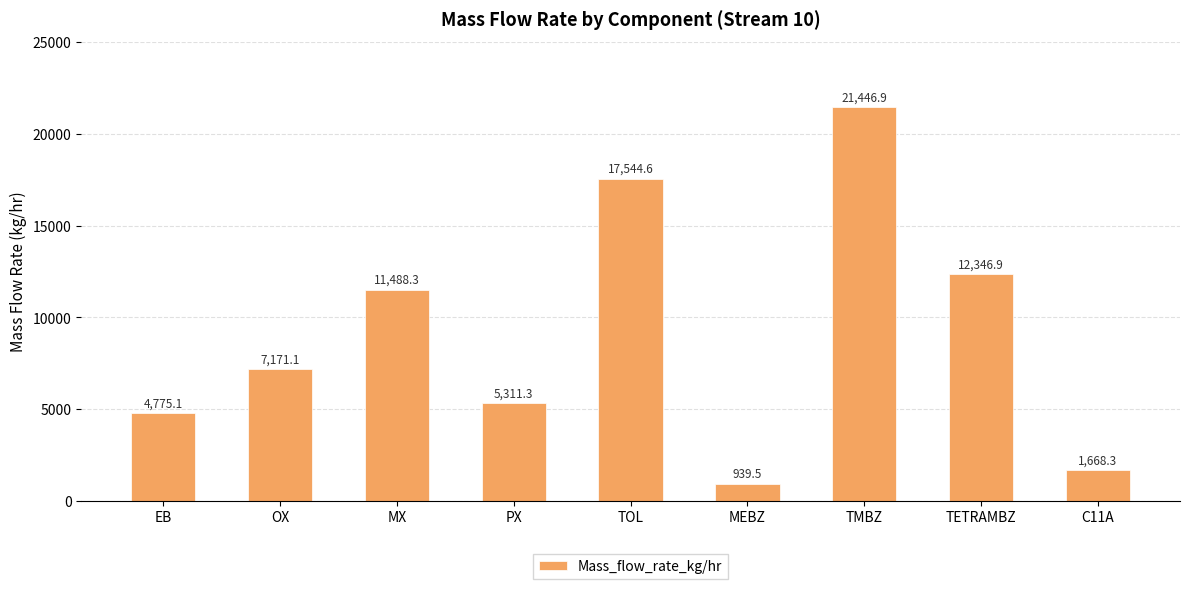

List the labels in order of value, smallest first.

MEBZ, C11A, EB, PX, OX, MX, TETRAMBZ, TOL, TMBZ